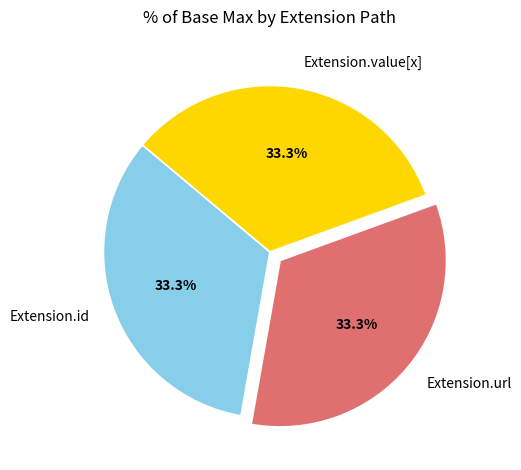

Does any single category account for the majority?

No